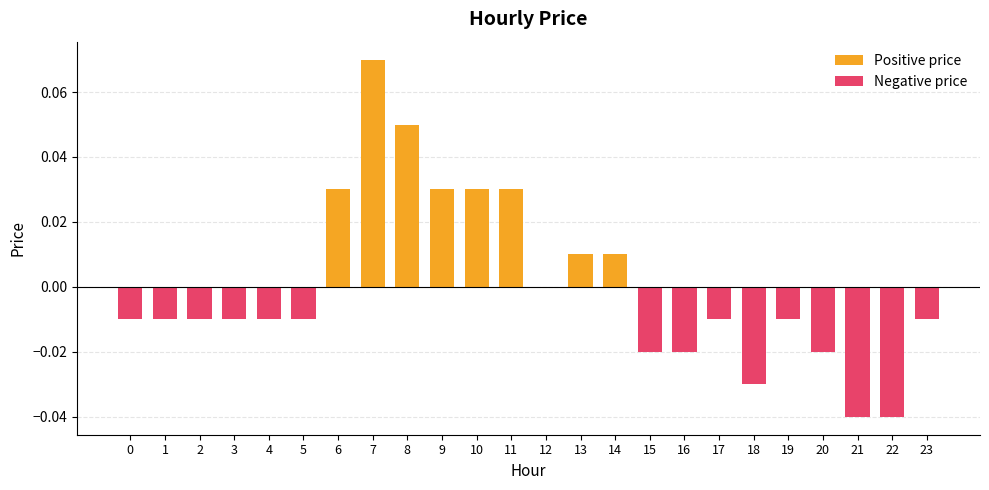

What is the greatest value displayed?

0.1